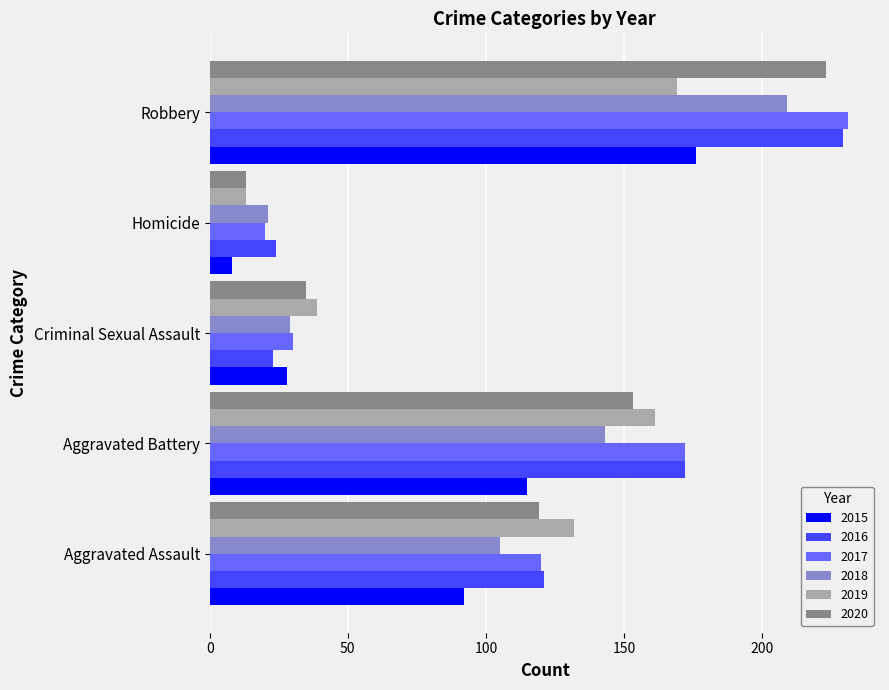

Which category has the highest value across all series?

Robbery